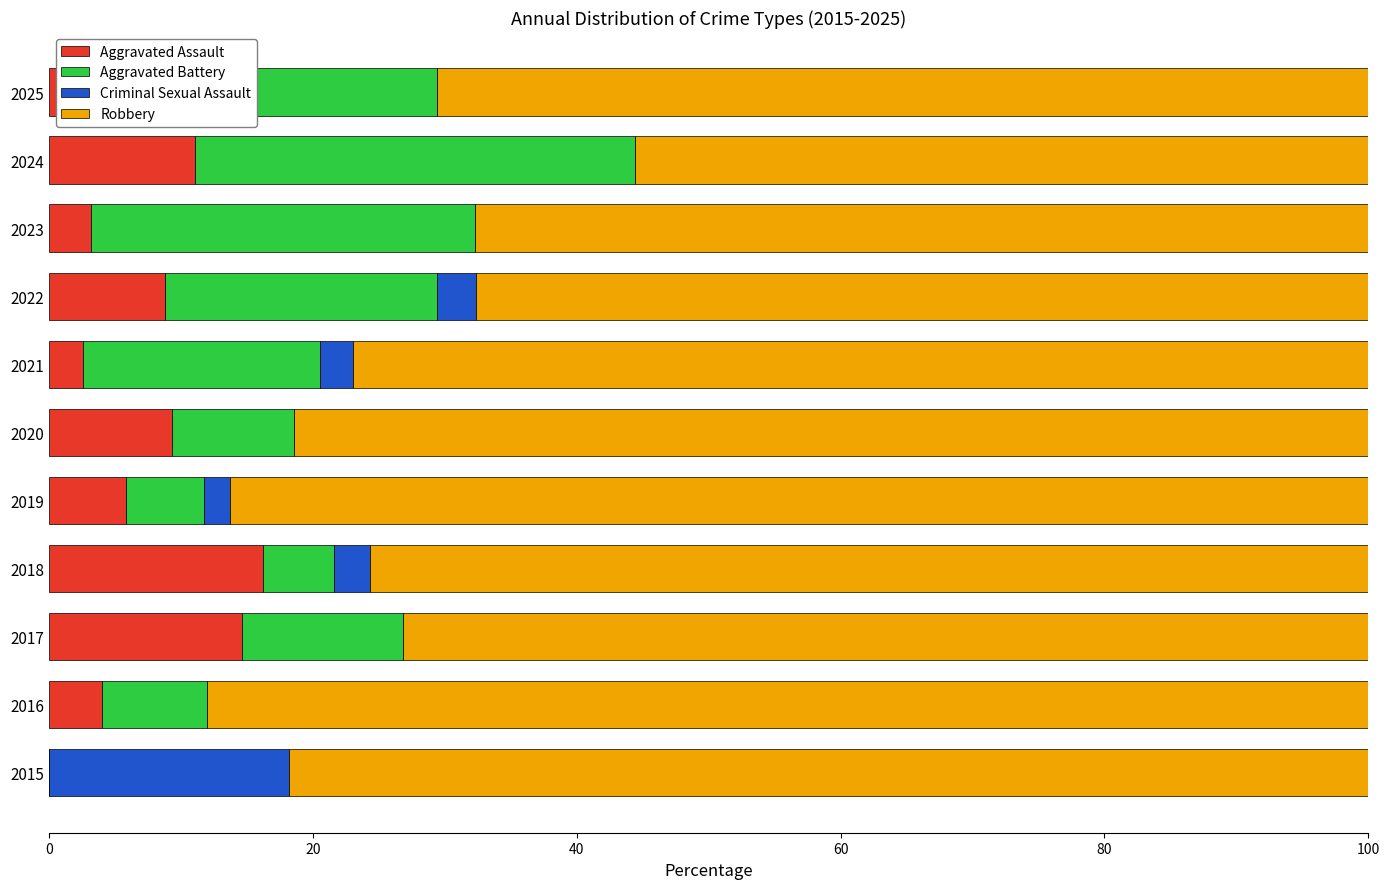

What is the total value across all series at 2020?

100.0